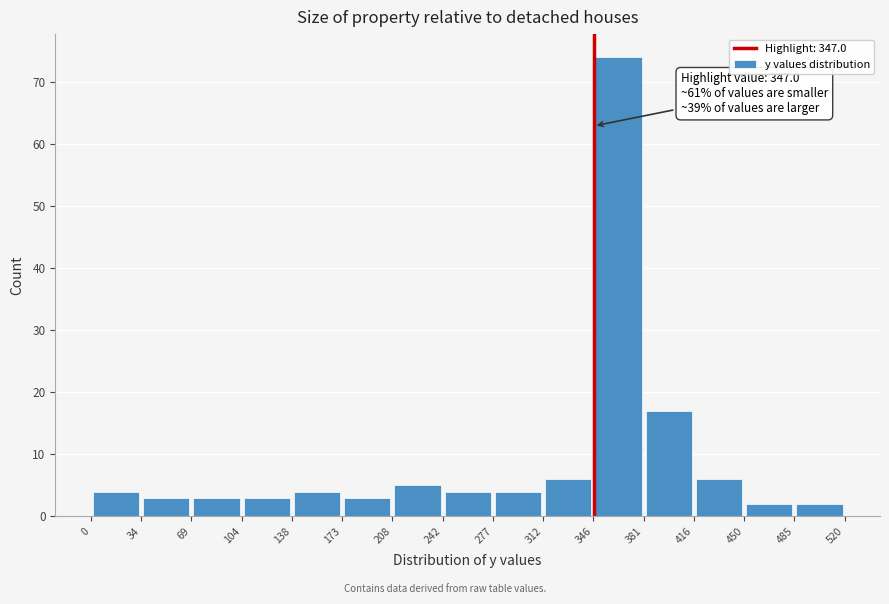

Which range on the x-axis has the tallest bar?

346 to 381